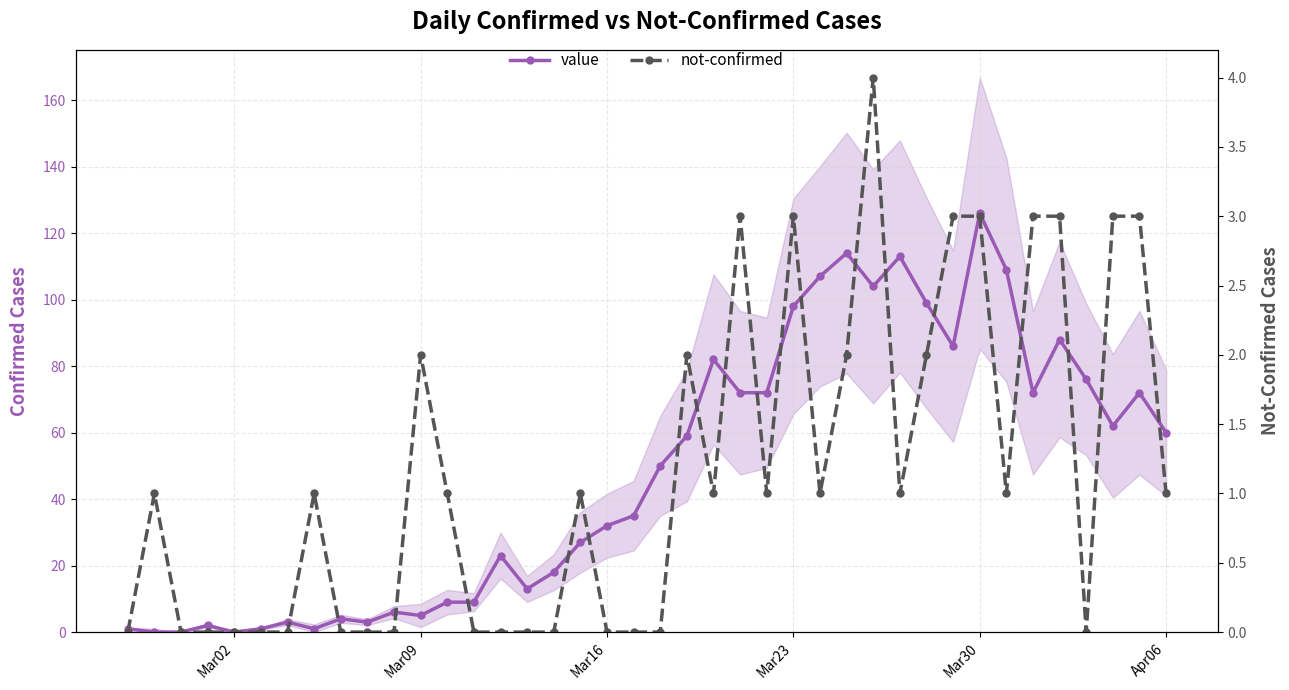

Which series has the widest spread of values?

value